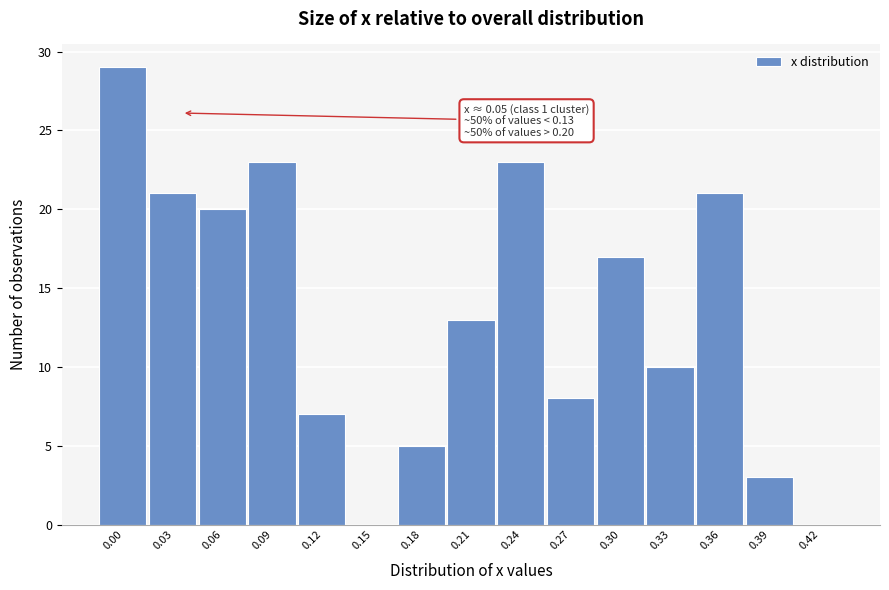

Reading left to right, list all the values displayed in this chart.

0.00=29	0.03=21	0.06=20	0.09=23	0.12=7	0.15=0	0.18=5	0.21=13	0.24=23	0.27=8	0.30=17	0.33=10	0.36=21	0.39=3	0.42=0